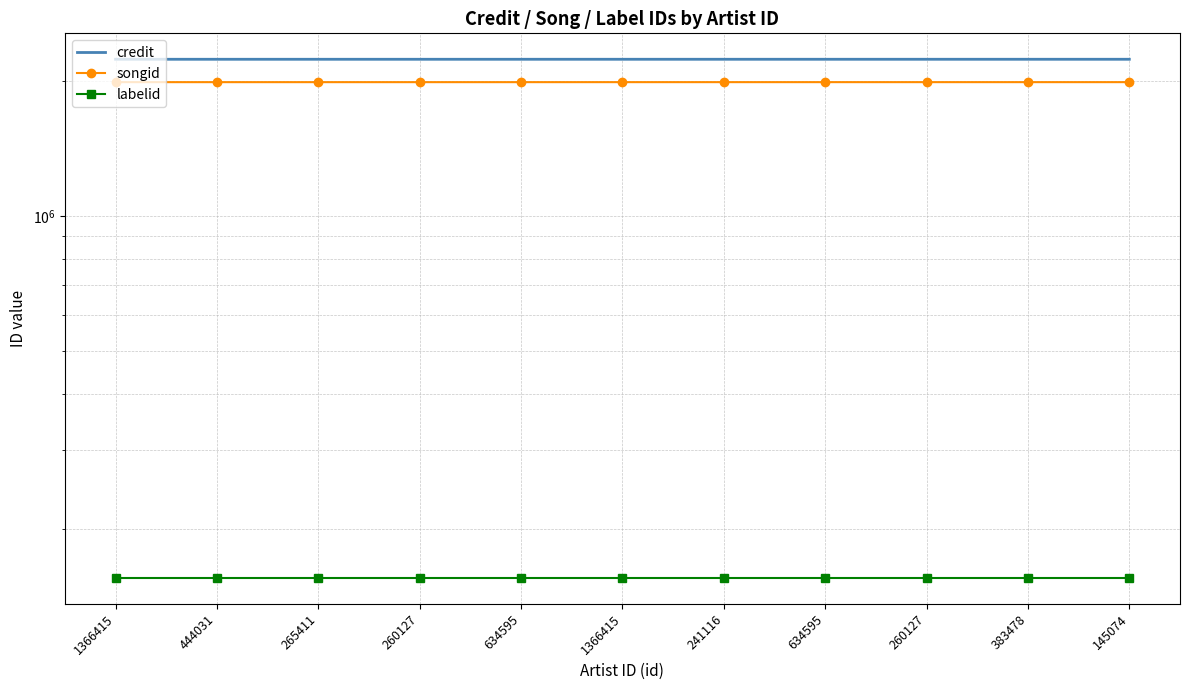

True or false: labelid and songid cross at least once.

False